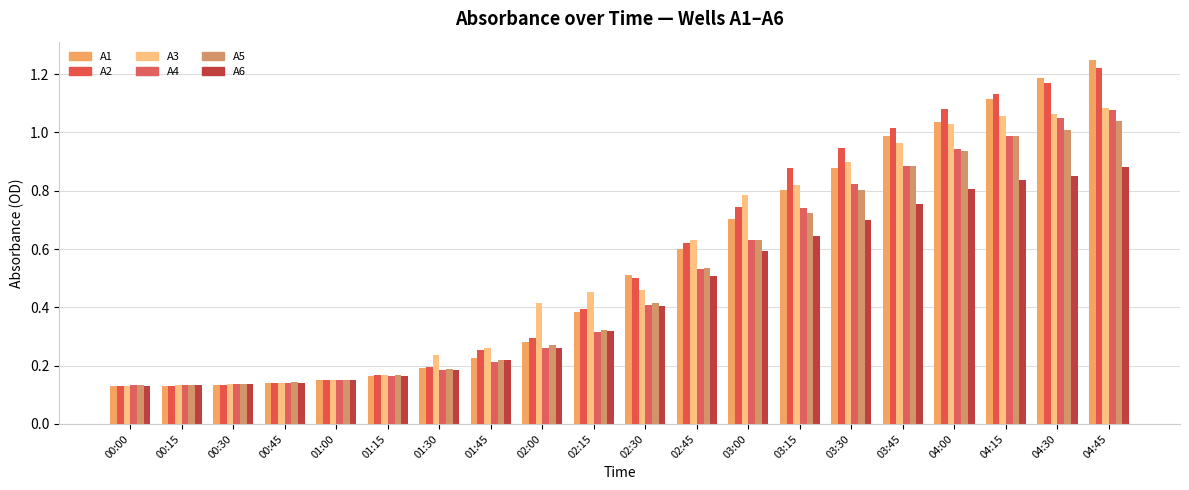

The value of A5 at 03:00 is 0.6. True or false?

True